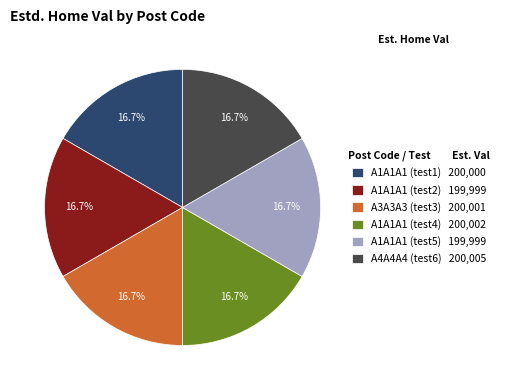

Is it true that A3A3A3 (test3) is 3% of the pie?

False